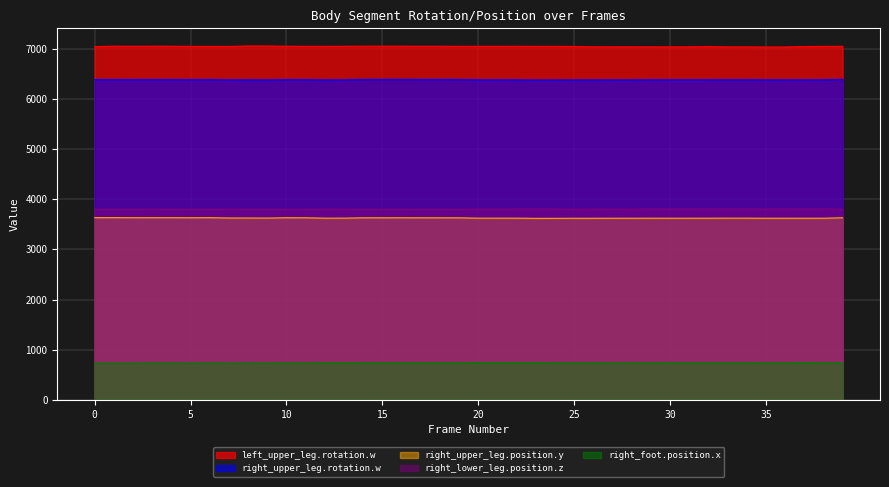

What is the sum of all right_upper_leg.rotation.w values?

255322.5